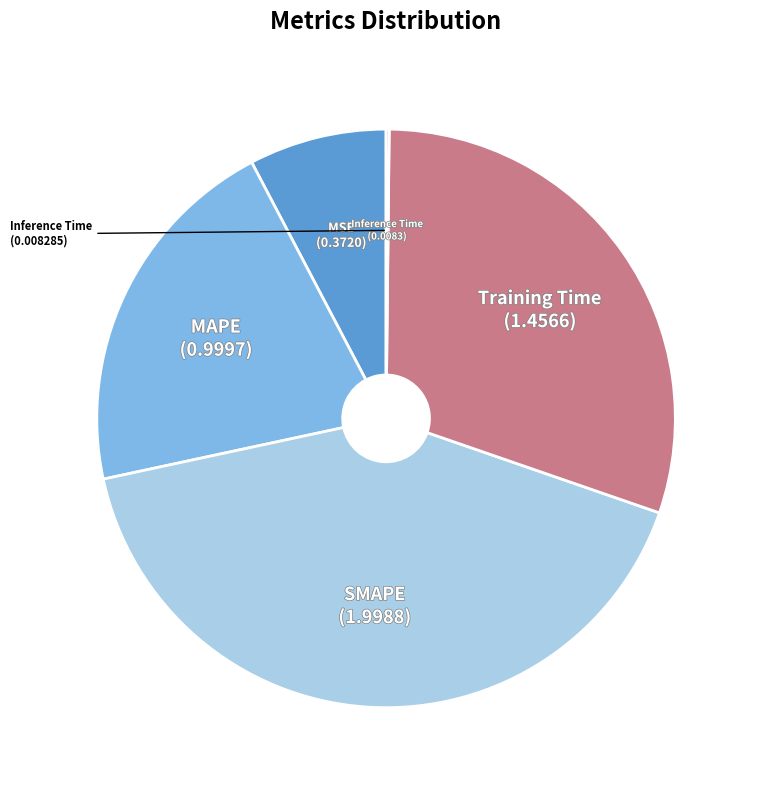

Does any single category account for the majority?

No